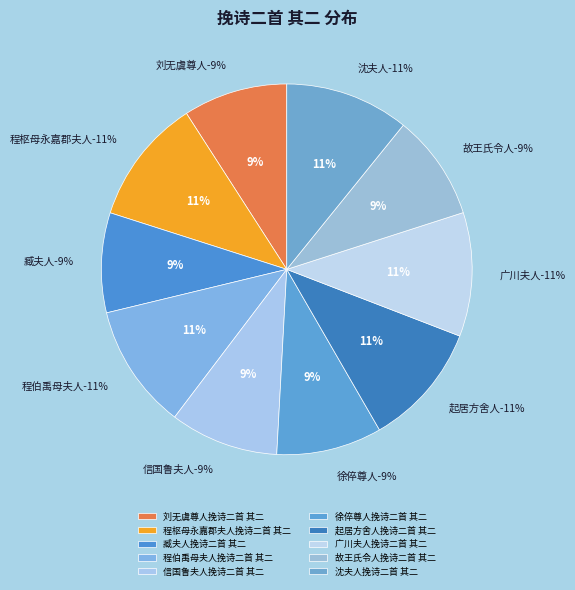

To the nearest percent, what percentage of the pie is 刘无虞尊人挽诗二首 其二?

9%